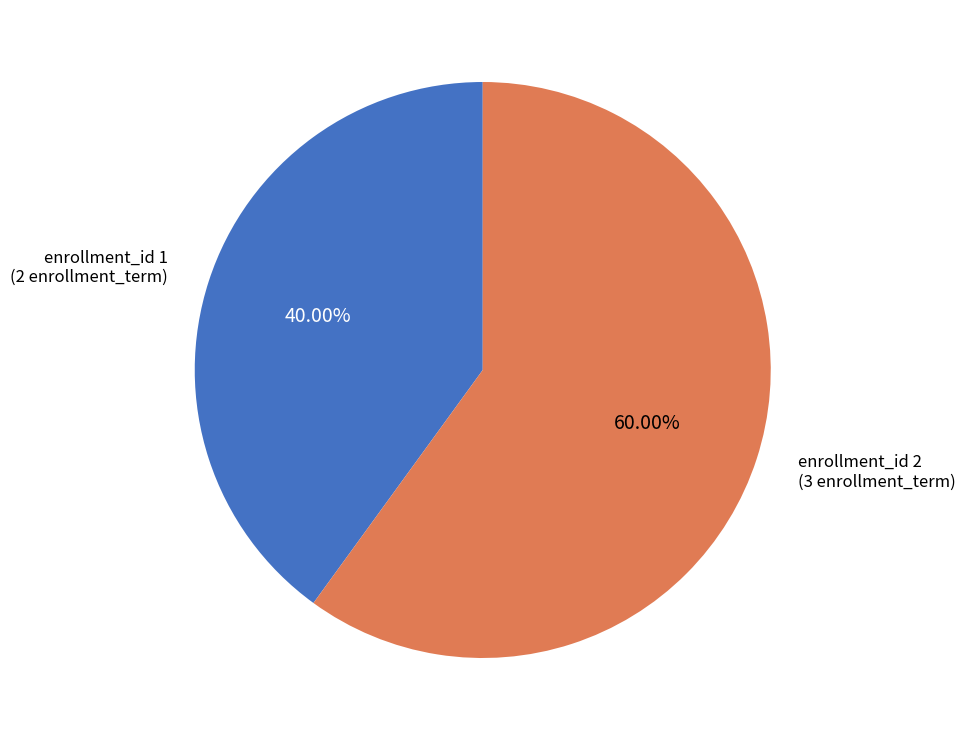

Which slice is the largest?

enrollment_id 2 (3 enrollment_term)